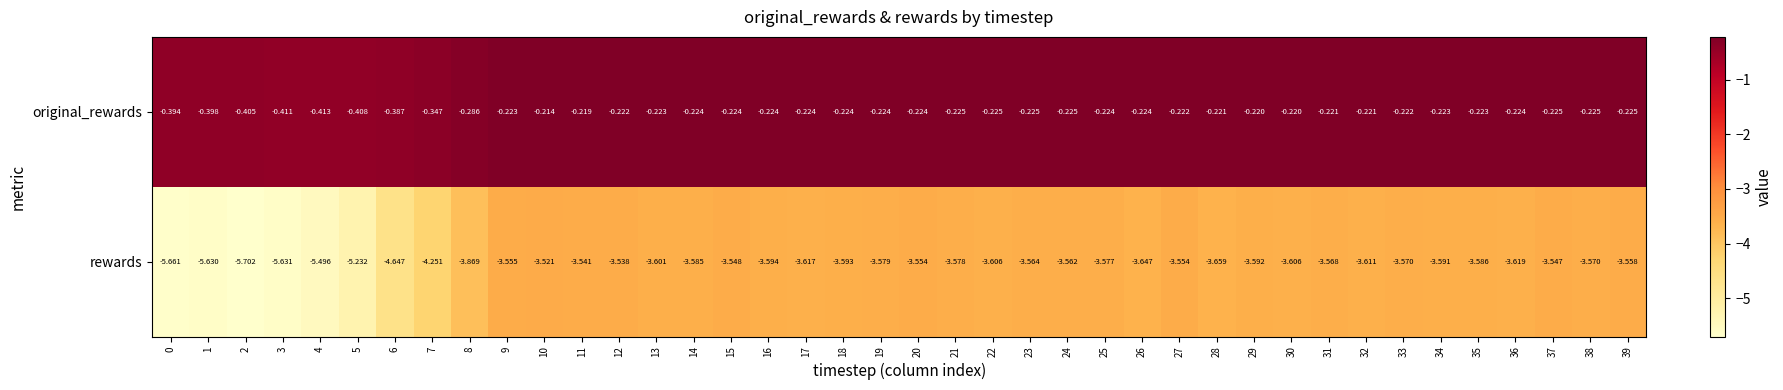

Rank the series by their average value, from lowest to highest.

rewards, original_rewards